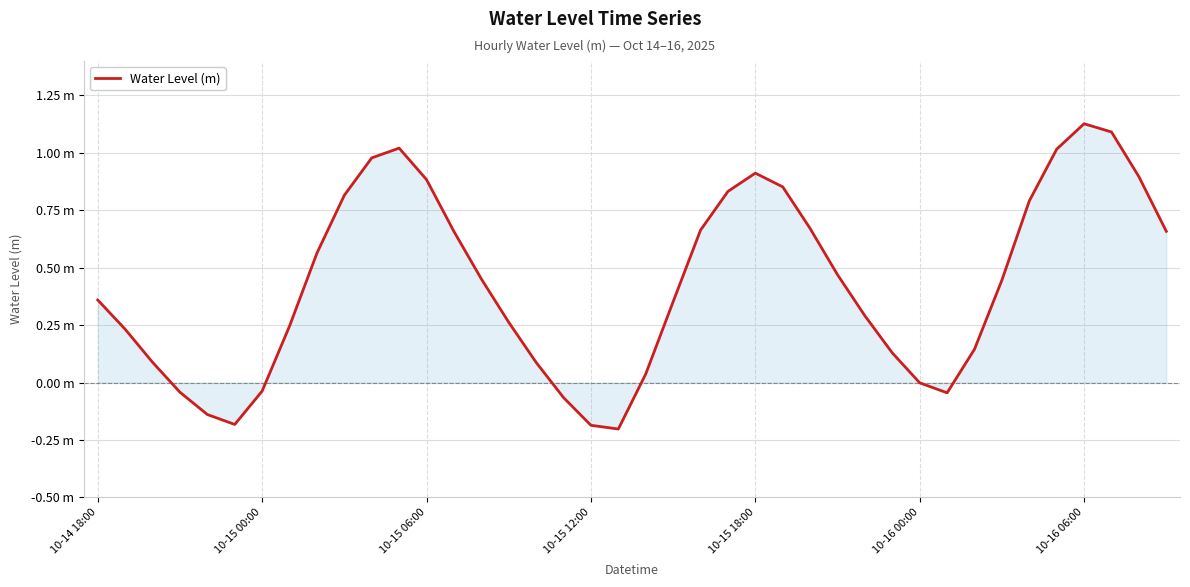

Rank the categories by value from highest to lowest.

36, 37, 11, 35, 10, 24, 38, 12, 25, 23, 9, 34, 26, 22, 39, 13, 8, 27, 14, 33, 10-14 18:00, 21, 28, 15, 7, 10-15 00:00, 32, 29, 10-15 06:00, 16, 20, 30, 10-16 06:00, 10-15 12:00, 31, 17, 10-15 18:00, 10-16 00:00, 18, 19